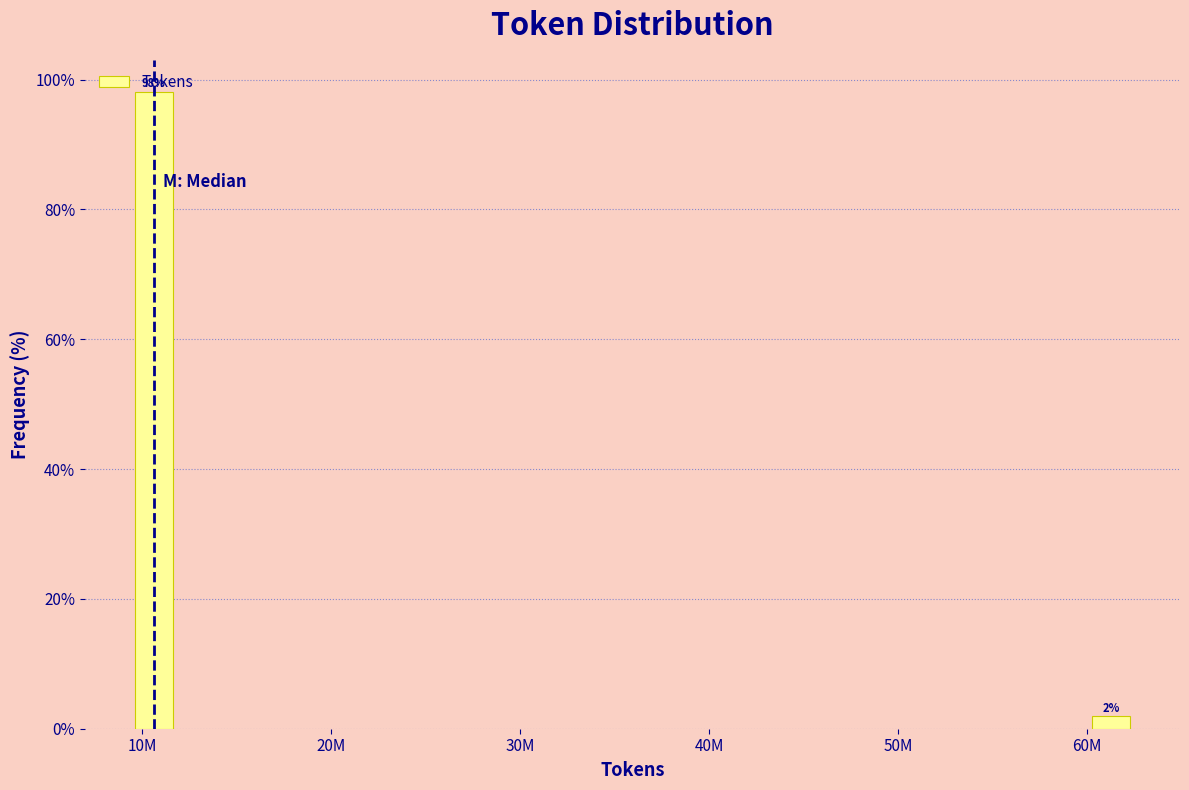

The value at 10M is 24.0. True or false?

False